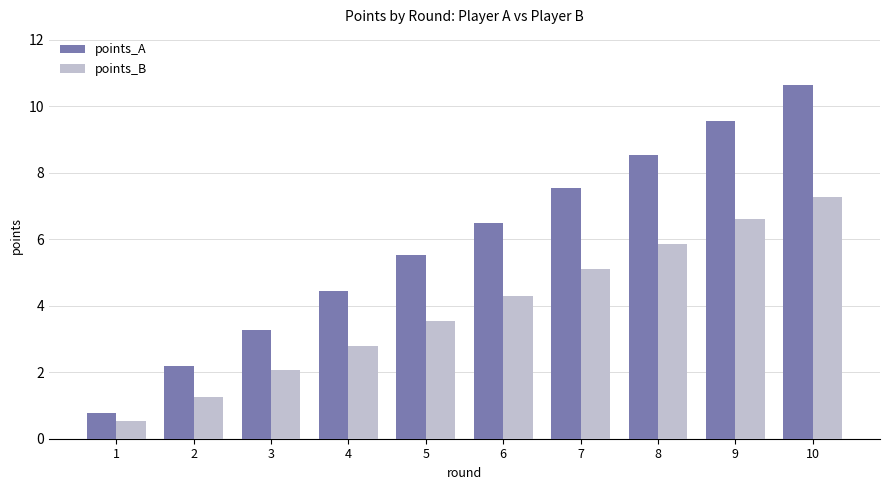

How many values in the points_A series are below 6?

5